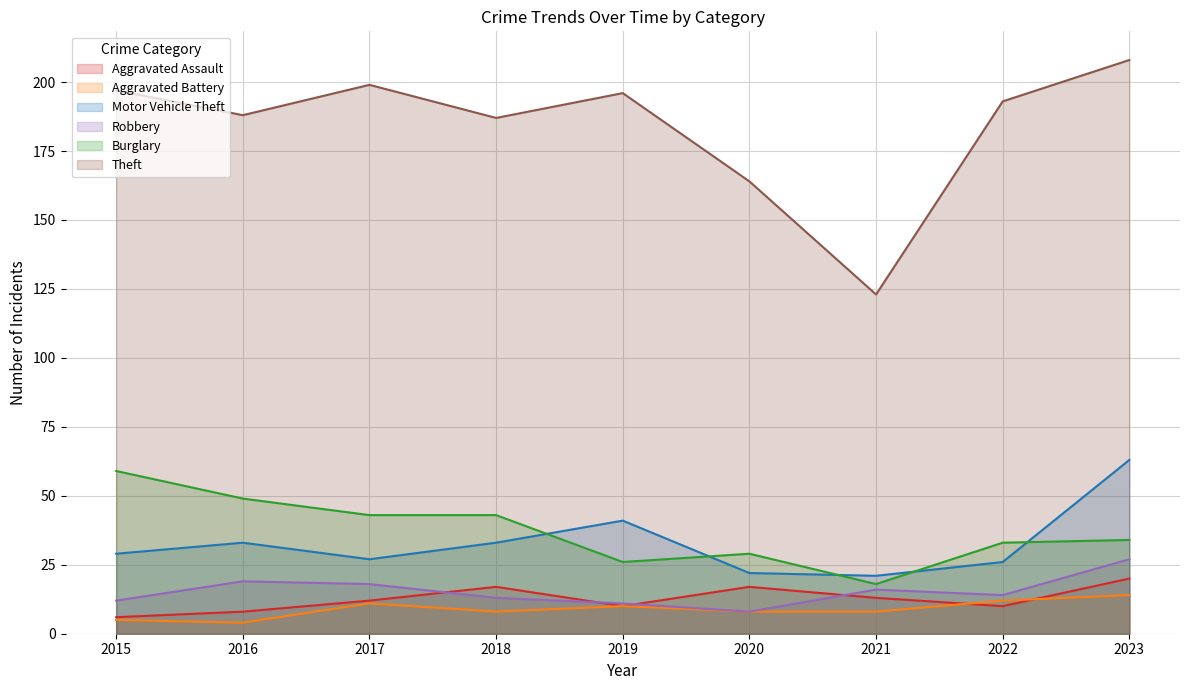

Is it true that Aggravated Assault equals 20 at 2017?

False